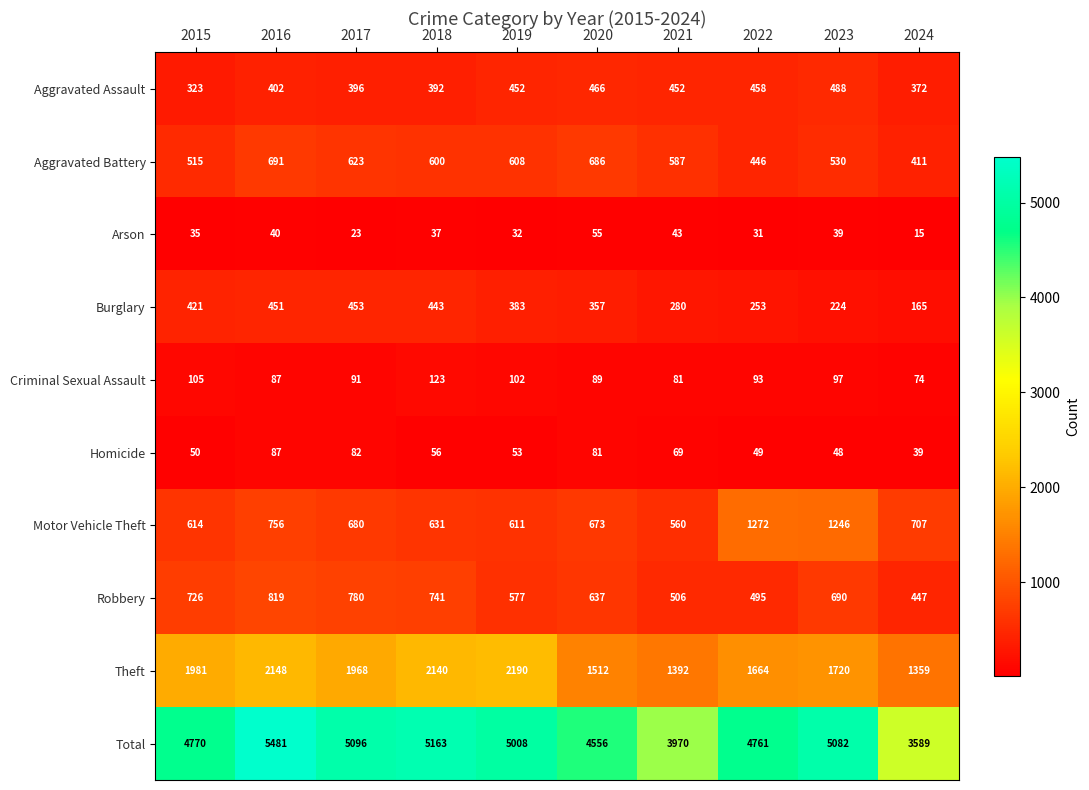

Count the number of data series in this chart.

10